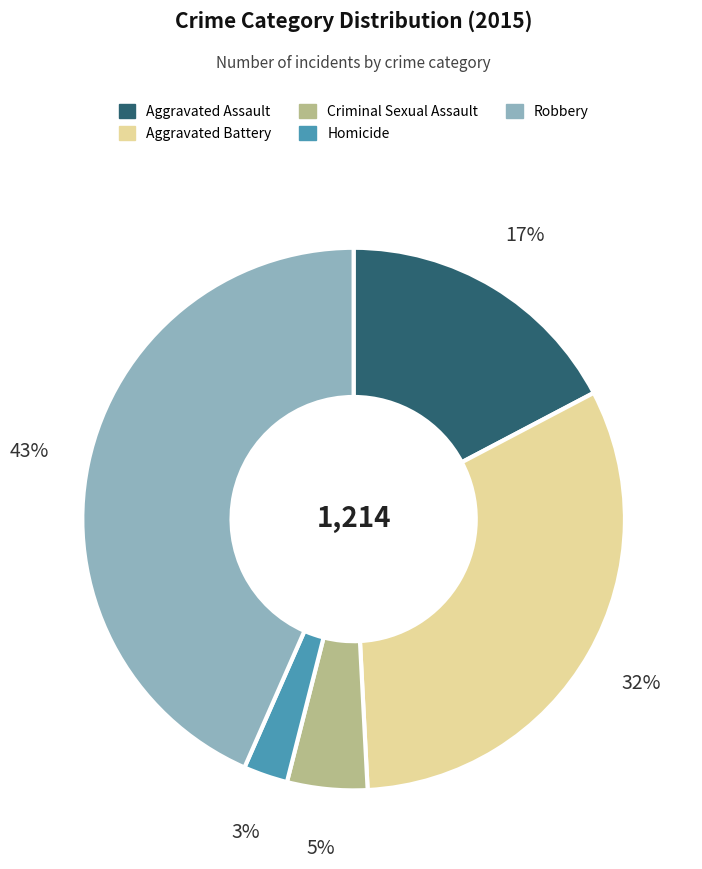

How many segments does this pie chart have?

5